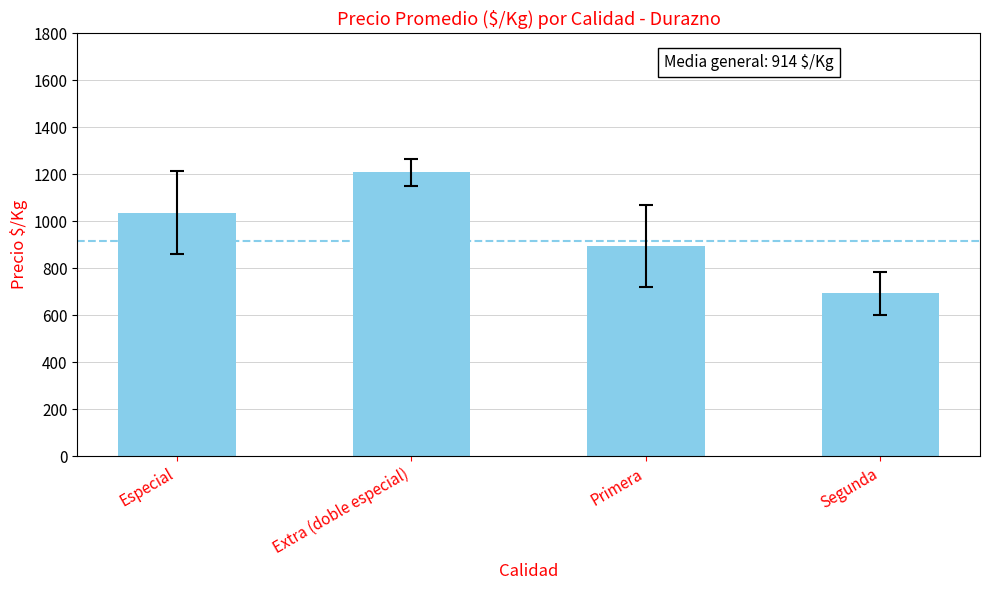

What is the change in value from Especial to Primera?

-142.7